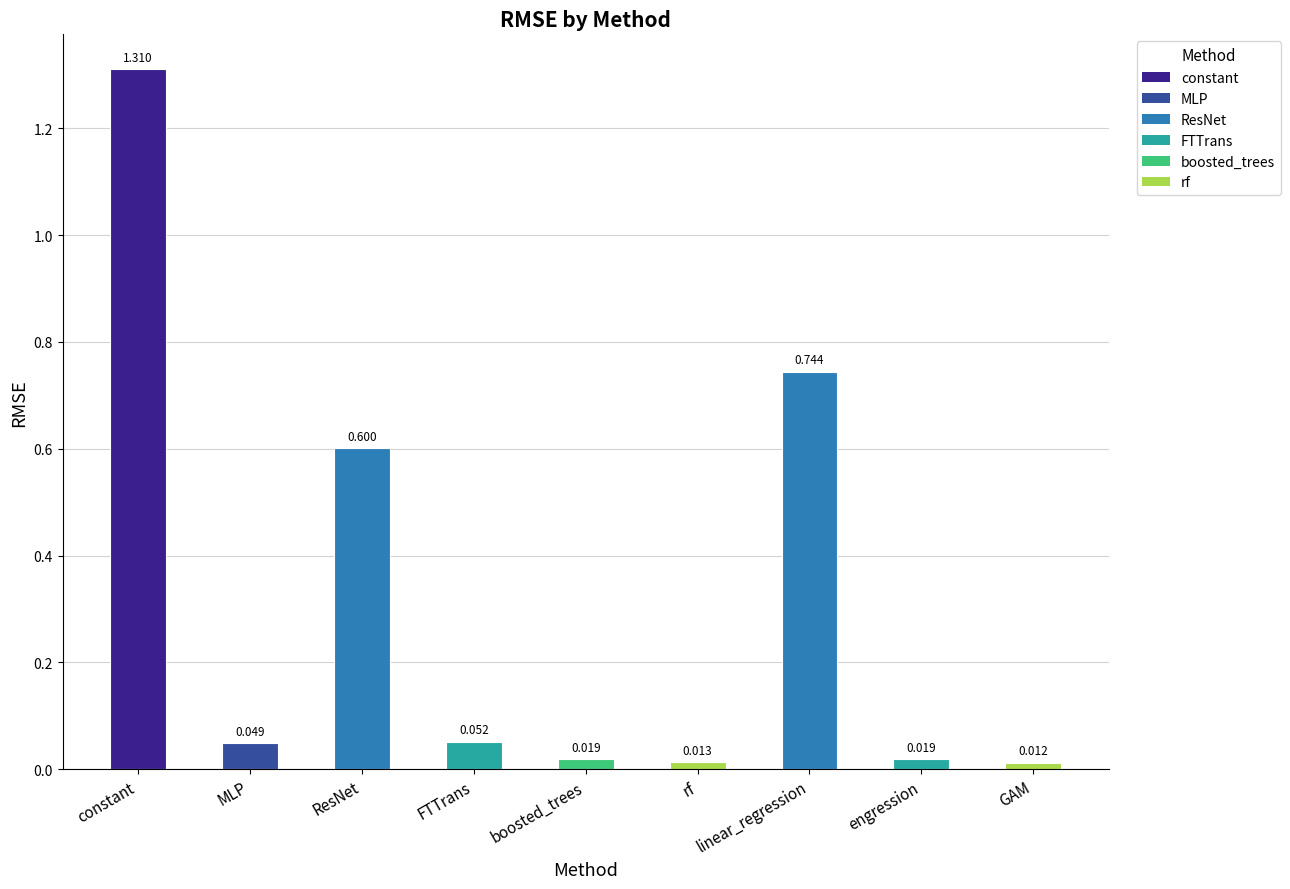

What is the label of the 8th bar from the right?

MLP